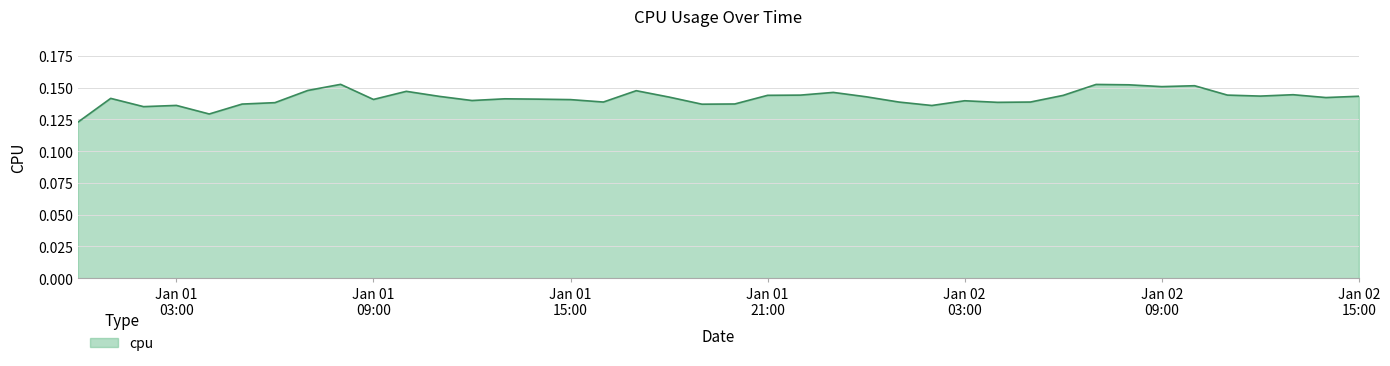

Does the chart display data point markers on the line(s)?

No